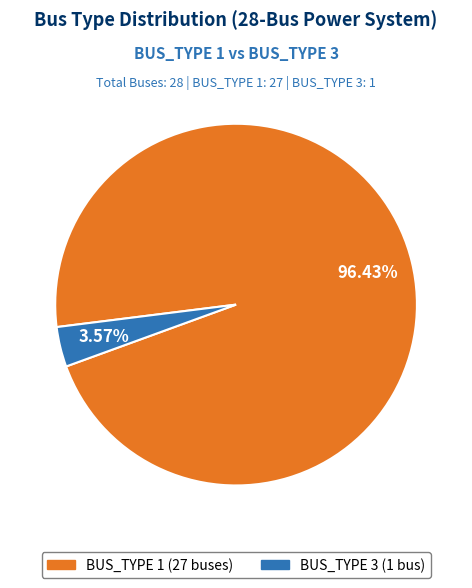

Between BUS_TYPE 3 (1 bus) and BUS_TYPE 1 (27 buses), which is larger?

BUS_TYPE 1 (27 buses)